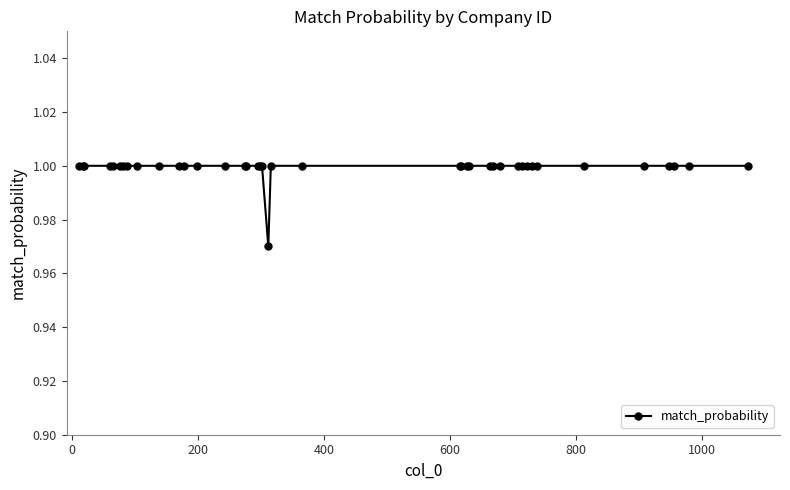

Count the number of categories in the chart.

40